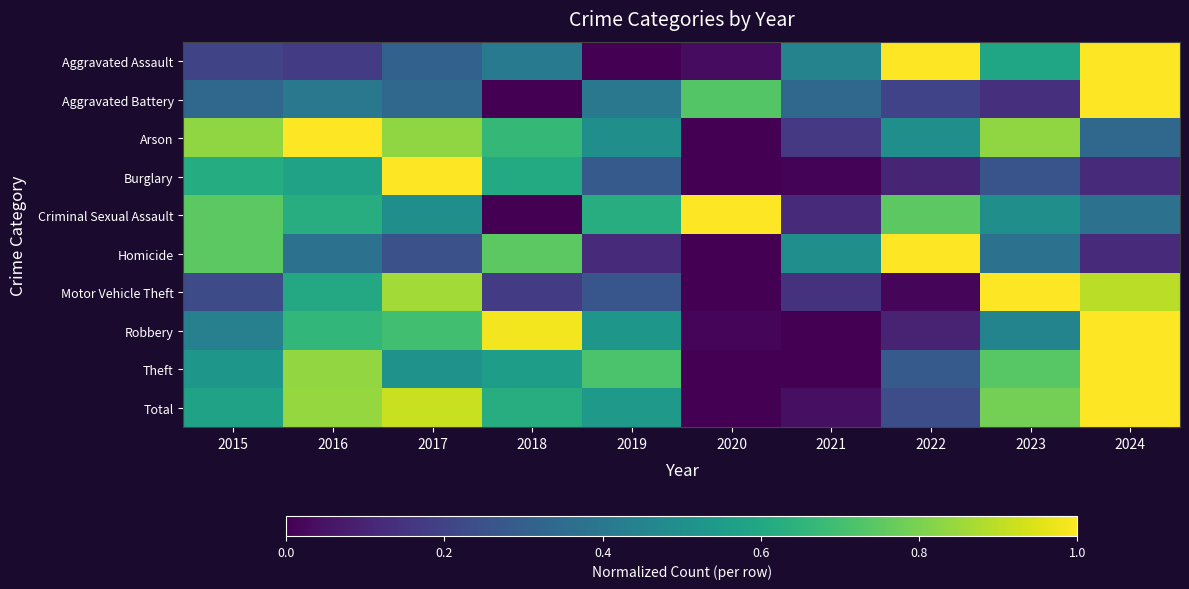

Reading left to right, transcribe all the data shown in this chart.

Aggravated Assault: 2015=0.2	2016=0.2	2017=0.3	2018=0.4	2019=0.0	2020=0.0	2021=0.4	2022=1.0	2023=0.6	2024=1.0
Aggravated Battery: 2015=0.3	2016=0.4	2017=0.3	2018=0.0	2019=0.4	2020=0.7	2021=0.3	2022=0.2	2023=0.1	2024=1.0
Arson: 2015=0.8	2016=1.0	2017=0.8	2018=0.7	2019=0.5	2020=0.0	2021=0.2	2022=0.5	2023=0.8	2024=0.3
Burglary: 2015=0.6	2016=0.6	2017=1.0	2018=0.6	2019=0.3	2020=0.0	2021=0.0	2022=0.1	2023=0.3	2024=0.1
Criminal Sexual Assault: 2015=0.7	2016=0.6	2017=0.5	2018=0.0	2019=0.6	2020=1.0	2021=0.1	2022=0.7	2023=0.5	2024=0.4
Homicide: 2015=0.7	2016=0.4	2017=0.2	2018=0.7	2019=0.1	2020=0.0	2021=0.5	2022=1.0	2023=0.4	2024=0.1
Motor Vehicle Theft: 2015=0.2	2016=0.6	2017=0.9	2018=0.2	2019=0.3	2020=0.0	2021=0.1	2022=0.0	2023=1.0	2024=0.9
Robbery: 2015=0.4	2016=0.7	2017=0.7	2018=1.0	2019=0.5	2020=0.0	2021=0.0	2022=0.1	2023=0.5	2024=1.0
Theft: 2015=0.5	2016=0.8	2017=0.5	2018=0.6	2019=0.7	2020=0.0	2021=0.0	2022=0.3	2023=0.7	2024=1.0
Total: 2015=0.6	2016=0.8	2017=0.9	2018=0.6	2019=0.5	2020=0.0	2021=0.0	2022=0.2	2023=0.8	2024=1.0